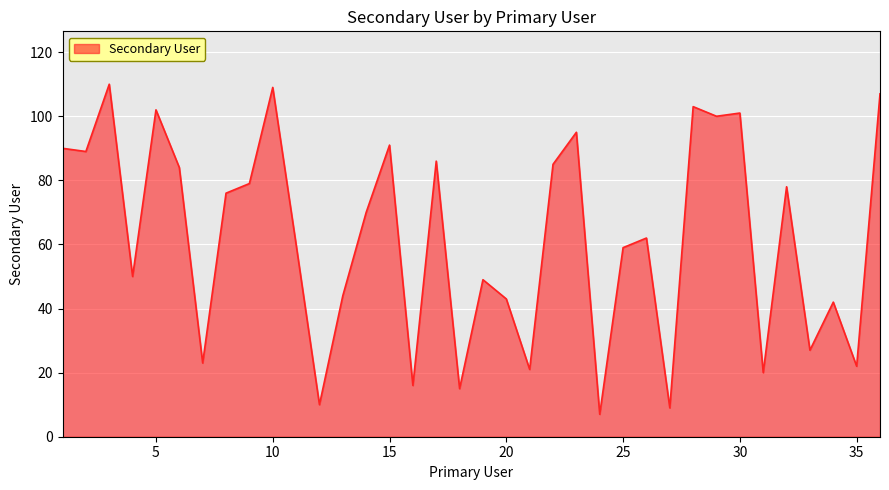

What is the average value?

62